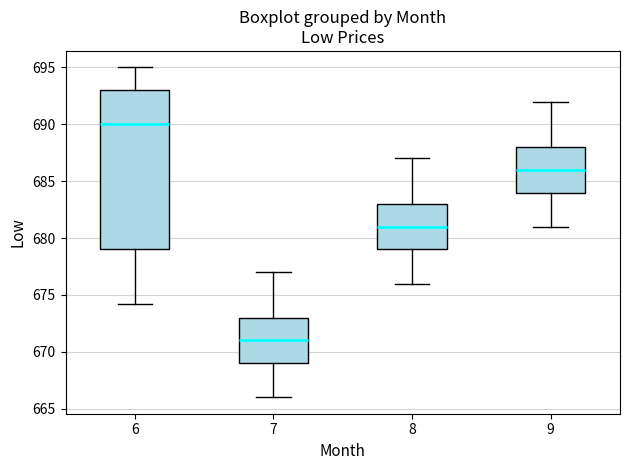

Reading left to right, transcribe this box plot: for each box, give where its median line is, the range the box spans, and where its two whiskers end, as read against the y-axis. The values are not printed on the chart, so give them approximately, as read against the axis.

6: median 690, box 679 to 693, whiskers 674 to 695
7: median 671, box 669 to 673, whiskers 666 to 677
8: median 681, box 679 to 683, whiskers 676 to 687
9: median 686, box 684 to 688, whiskers 681 to 692